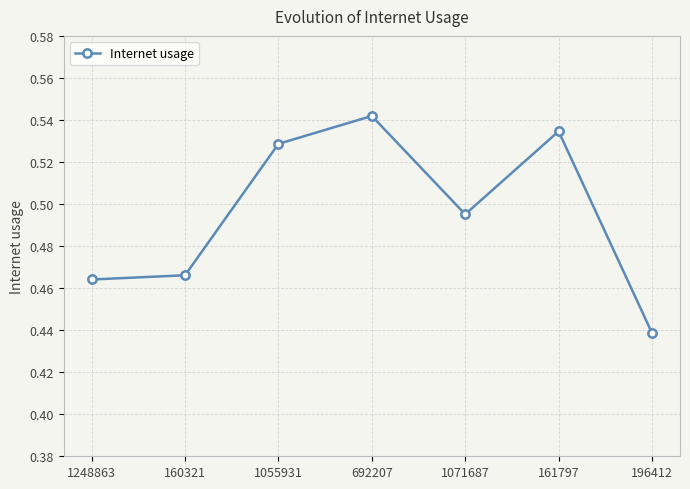

What position from the right is 1248863?

7